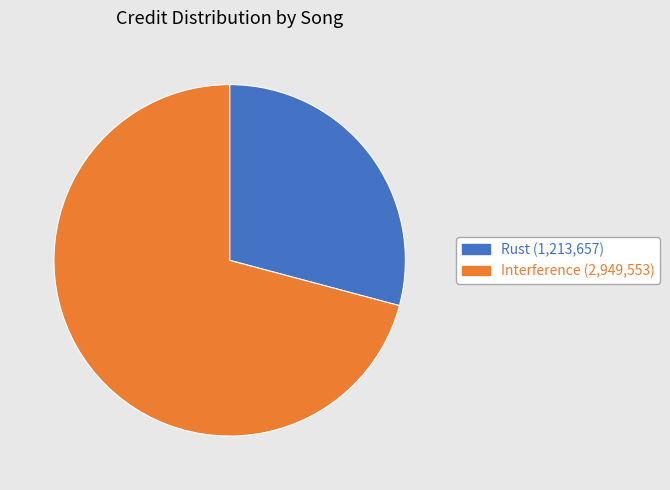

How many slices are in this pie chart?

2